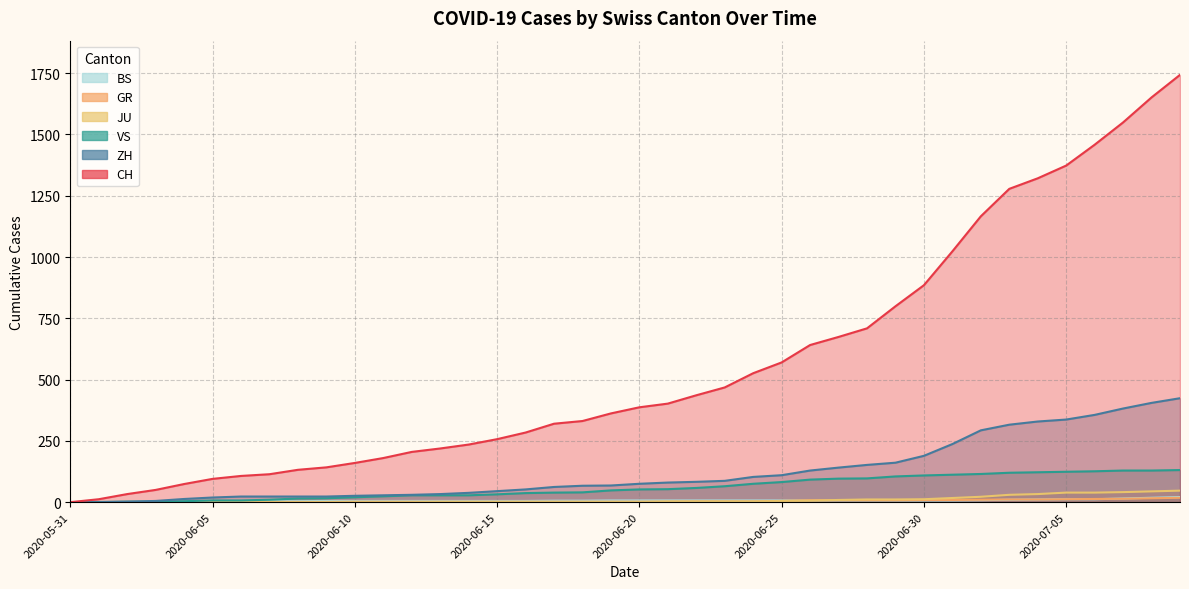

True or false: GR and BS intersect in this chart.

True